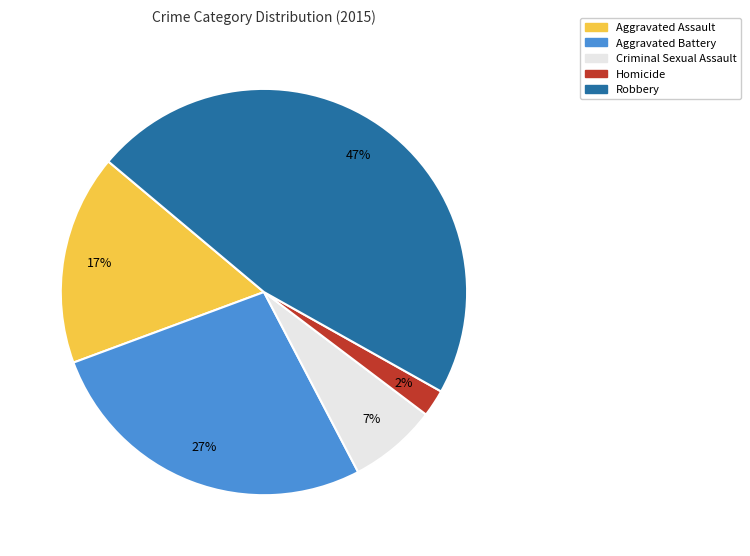

What percentage is the Criminal Sexual Assault slice, to the nearest percent?

7%